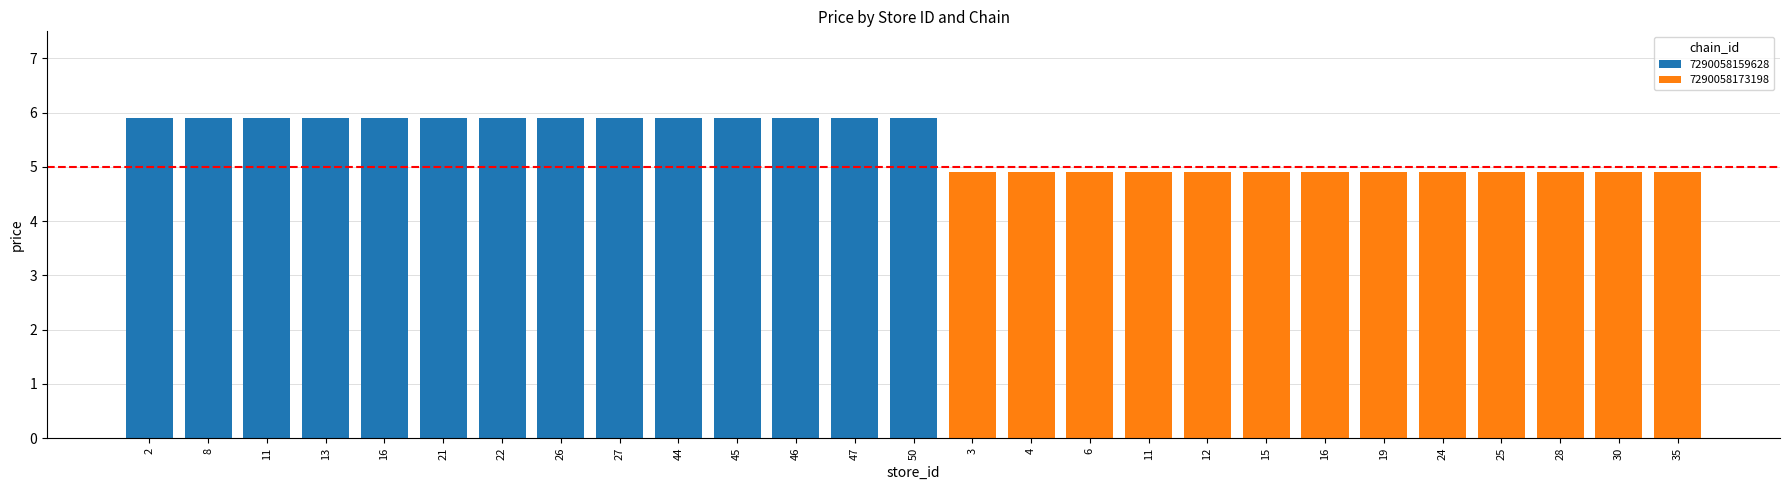

The value at 3 is 4.9. True or false?

True